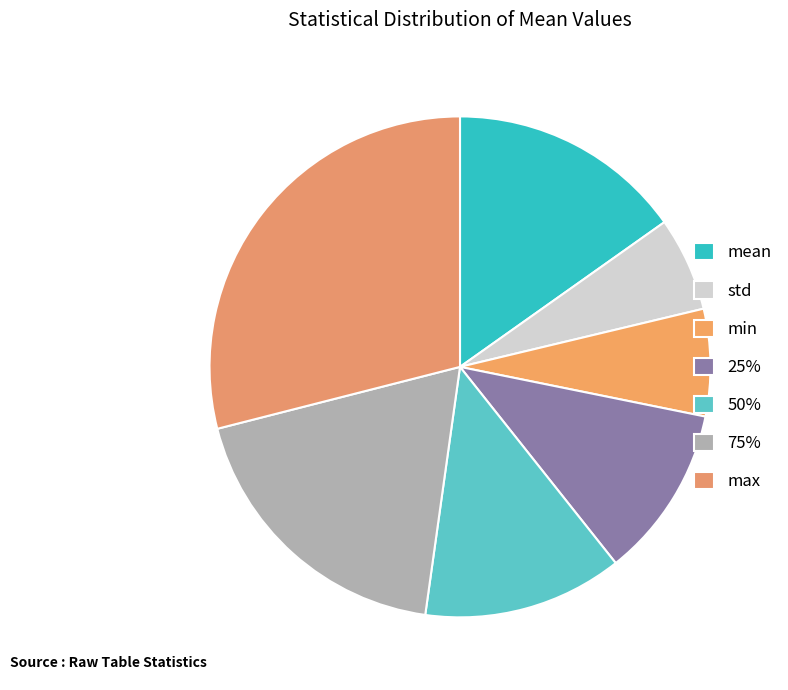

Rank the categories by value from highest to lowest.

max, 75%, mean, 50%, 25%, min, std